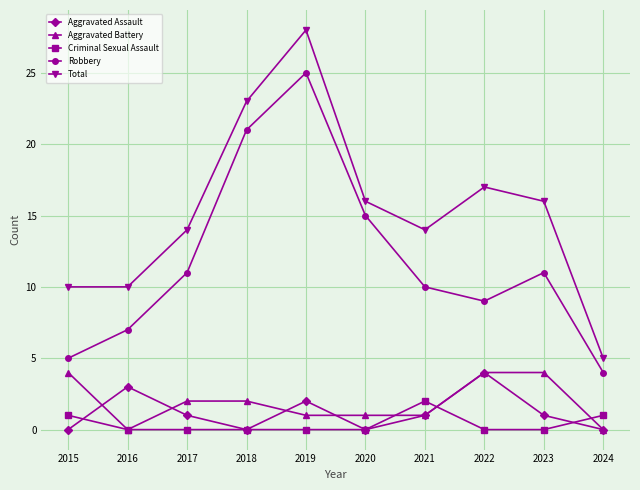

Reading left to right, transcribe all the data shown in this chart.

Aggravated Assault: 2015=0	2016=3	2017=1	2018=0	2019=2	2020=0	2021=1	2022=4	2023=1	2024=0
Aggravated Battery: 2015=4	2016=0	2017=2	2018=2	2019=1	2020=1	2021=1	2022=4	2023=4	2024=0
Criminal Sexual Assault: 2015=1	2016=0	2017=0	2018=0	2019=0	2020=0	2021=2	2022=0	2023=0	2024=1
Robbery: 2015=5	2016=7	2017=11	2018=21	2019=25	2020=15	2021=10	2022=9	2023=11	2024=4
Total: 2015=10	2016=10	2017=14	2018=23	2019=28	2020=16	2021=14	2022=17	2023=16	2024=5